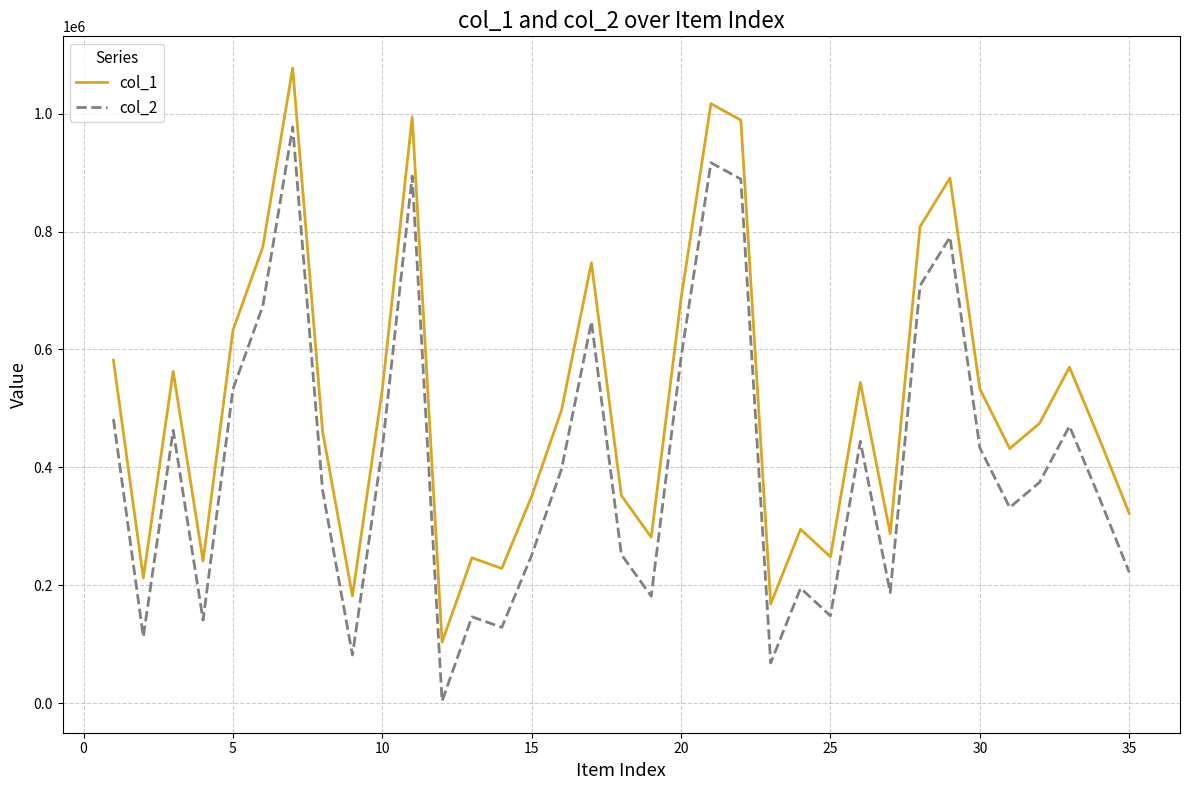

Which series has the largest total across all categories?

col_1